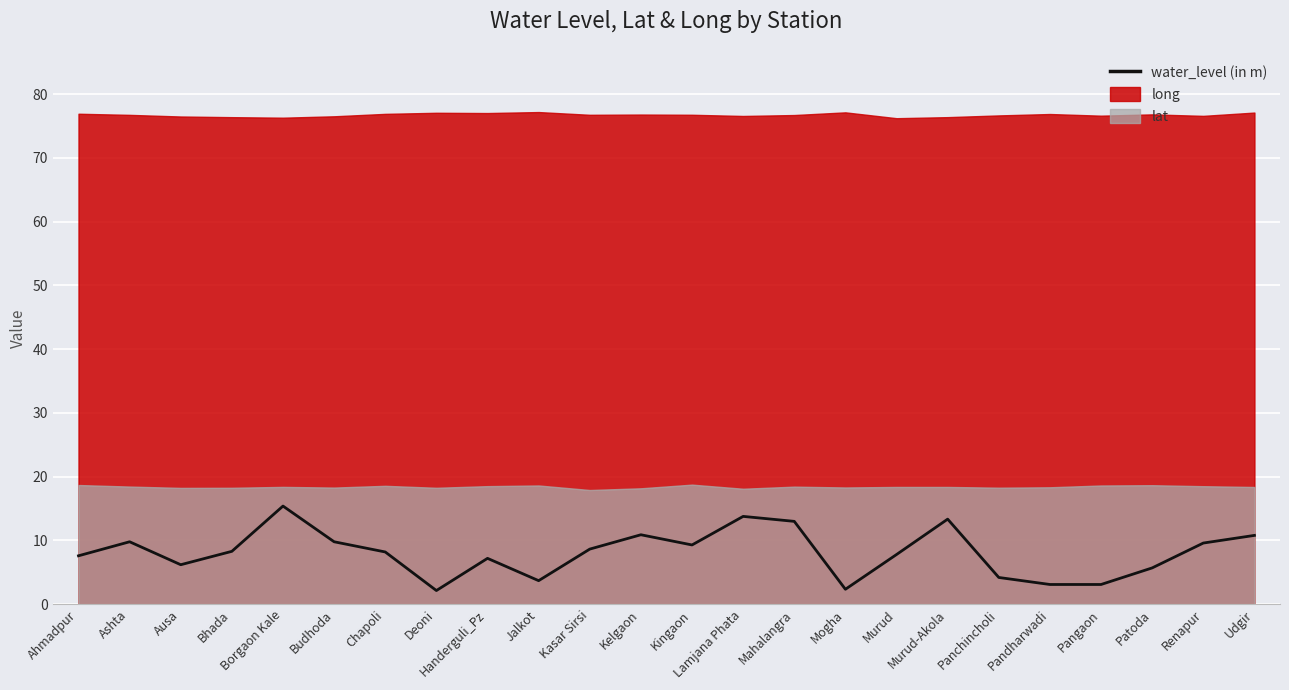

How many lines are shown in the chart?

3